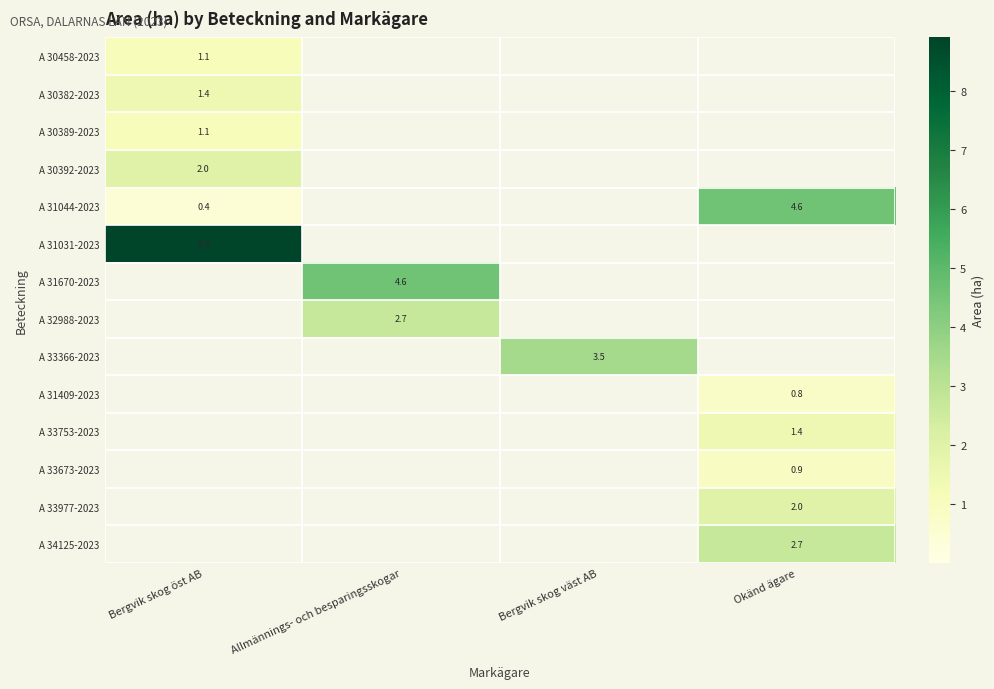

What is the sum of all A 30392-2023 values?

2.0